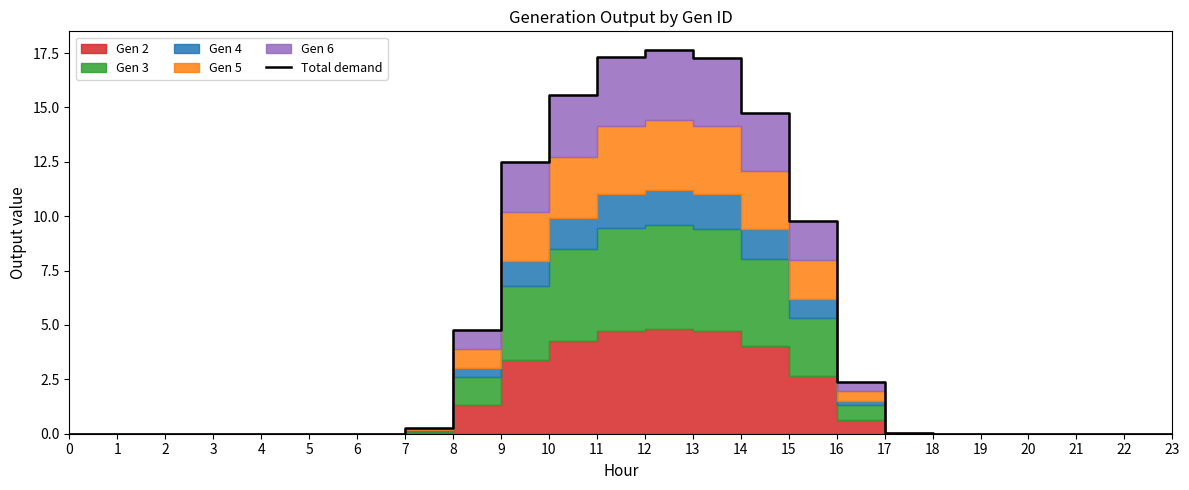

Reading right to left, what are all the values shown in this chart?

0.0	0.0	0.0	0.0	0.0	0.0	0.0	2.4	9.8	14.8	17.3	17.6	17.3	15.6	12.5	4.8	0.2	0.0	0.0	0.0	0.0	0.0	0.0	0.0